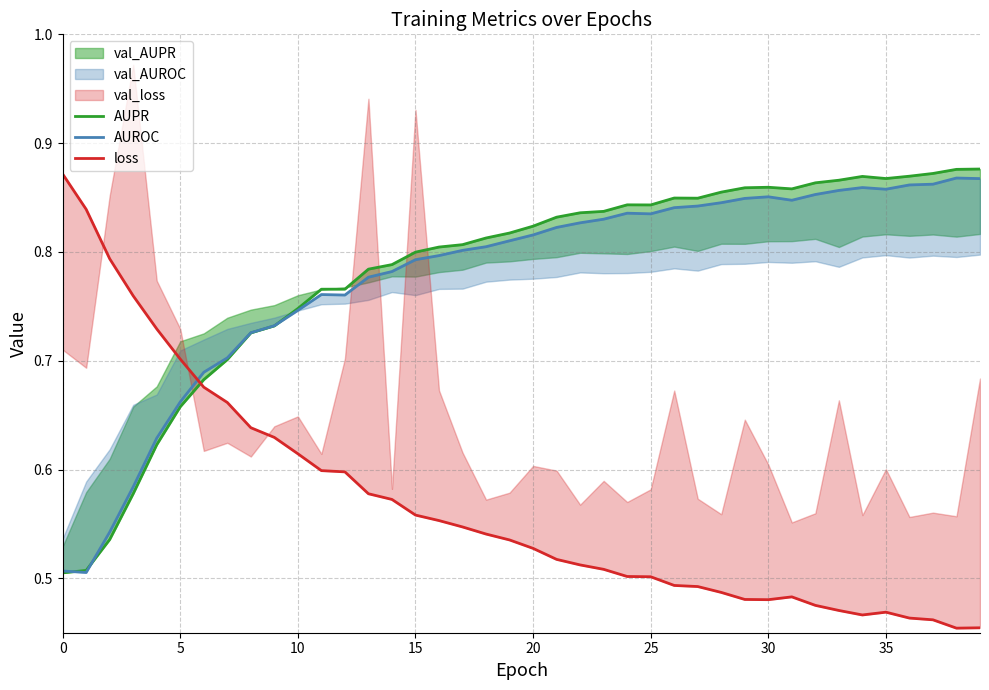

Between 23 and 36, which series saw the biggest shift?

loss